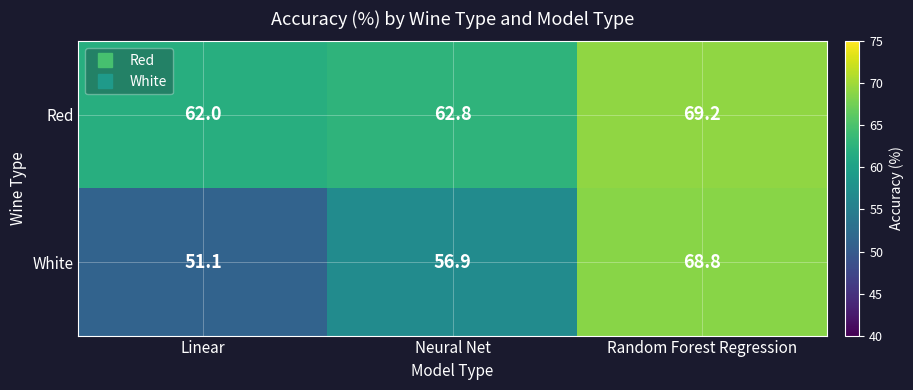

At Linear, list the series in order from largest to smallest.

Red, White